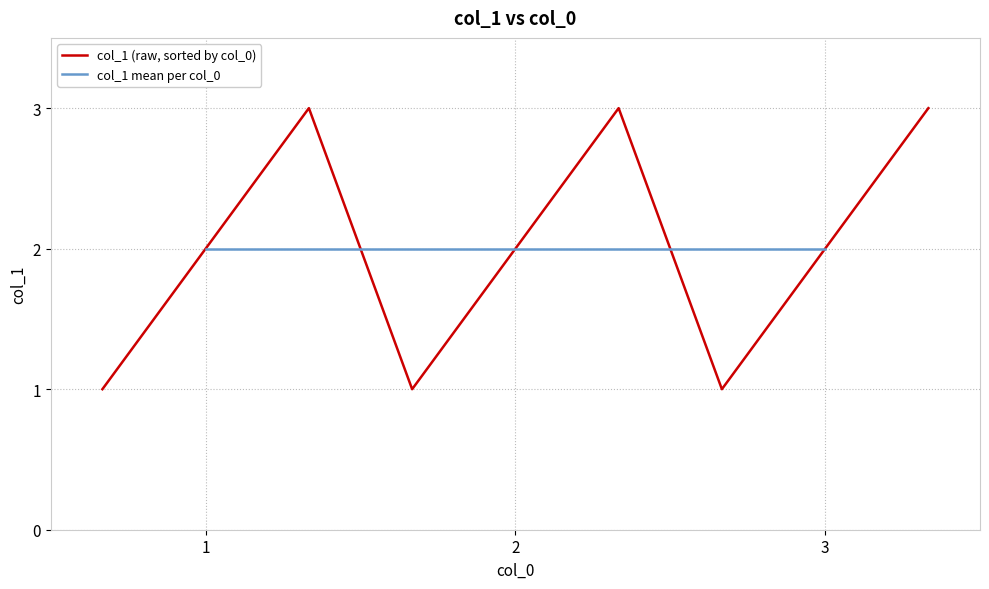

True or false: col_1 (raw, sorted by col_0) has a value of 3 at 3.

False